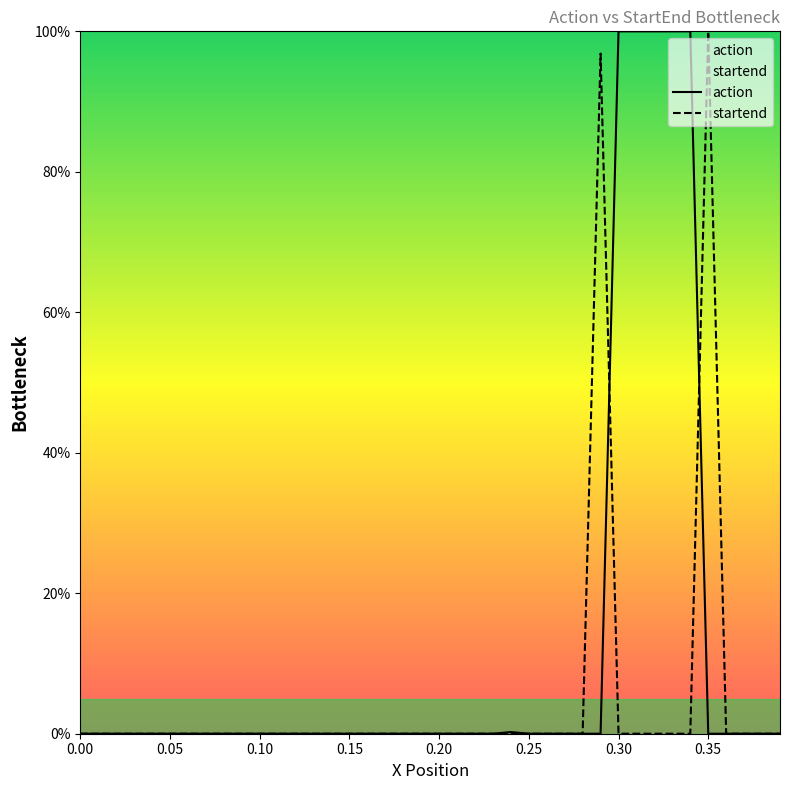

What is the maximum value shown in the chart?

100.0